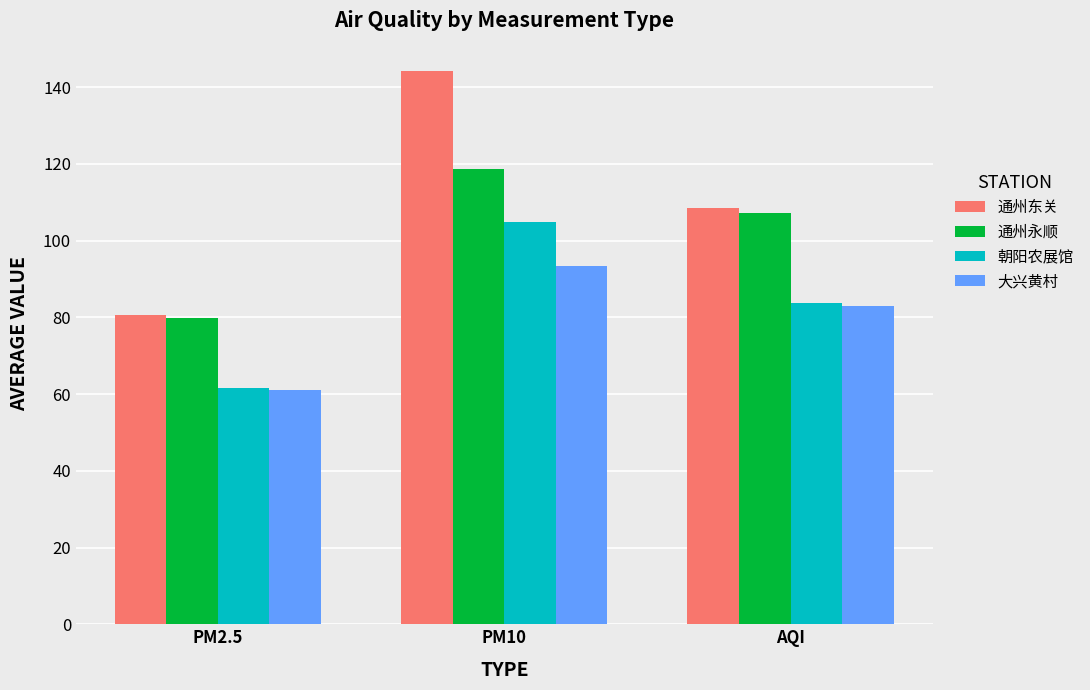

Which category has the lowest value across all series?

PM2.5